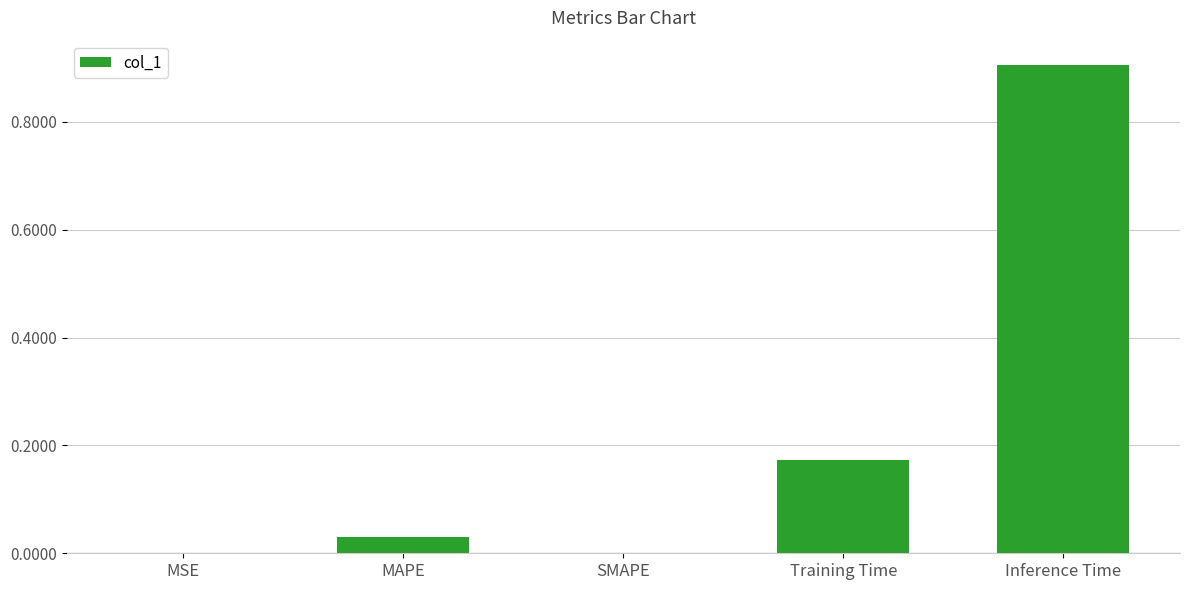

How many distinct data groups are displayed?

1